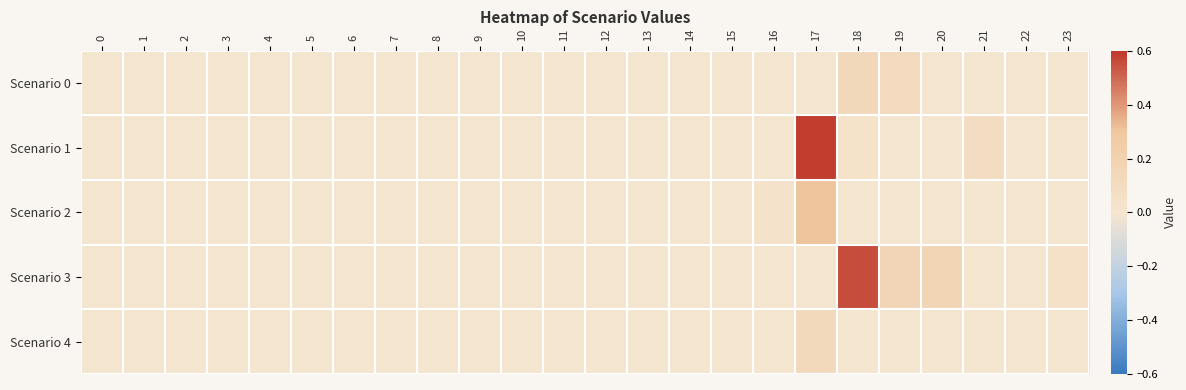

How many data points does each series have?

24